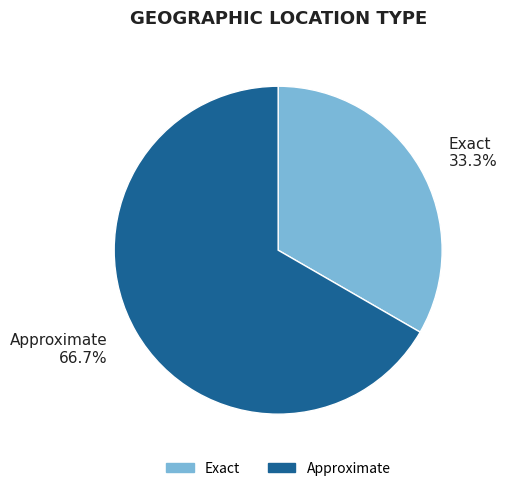

Which category has the smallest portion of the pie?

Exact